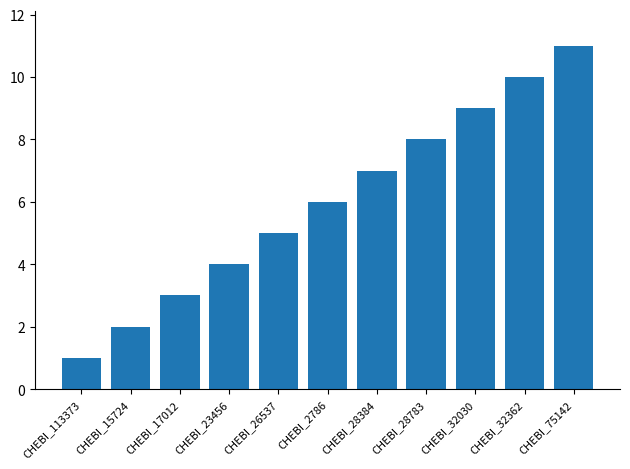

Rank the categories by value from highest to lowest.

CHEBI_75142, CHEBI_32362, CHEBI_32030, CHEBI_28783, CHEBI_28384, CHEBI_2786, CHEBI_26537, CHEBI_23456, CHEBI_17012, CHEBI_15724, CHEBI_113373